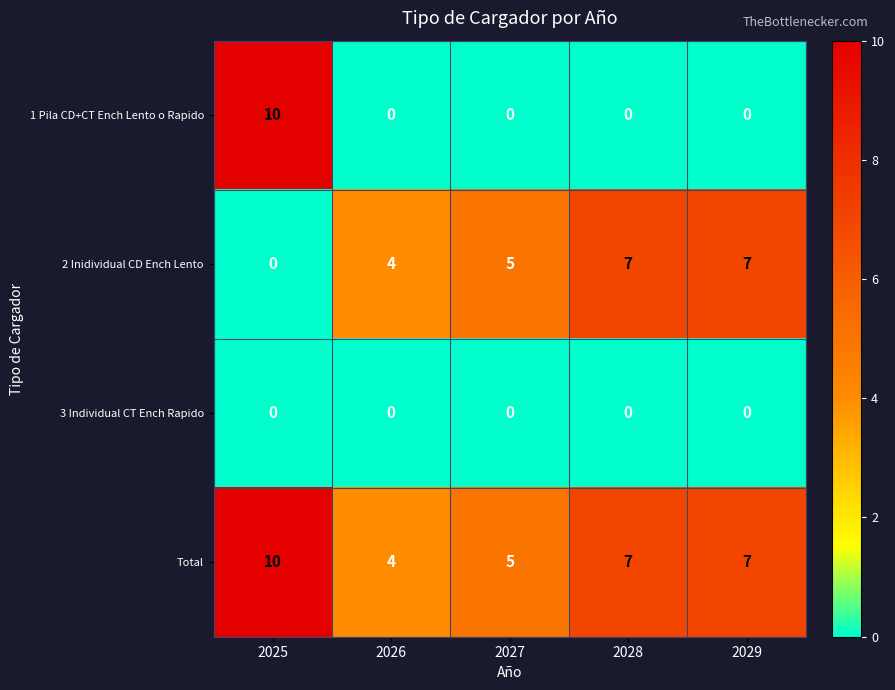

What is the spread (max minus min) of values at 2026?

4